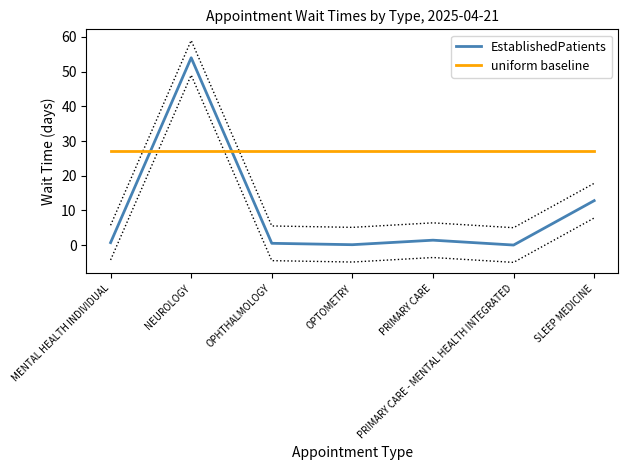

Where is uniform baseline nearest to the value 27?

MENTAL HEALTH INDIVIDUAL